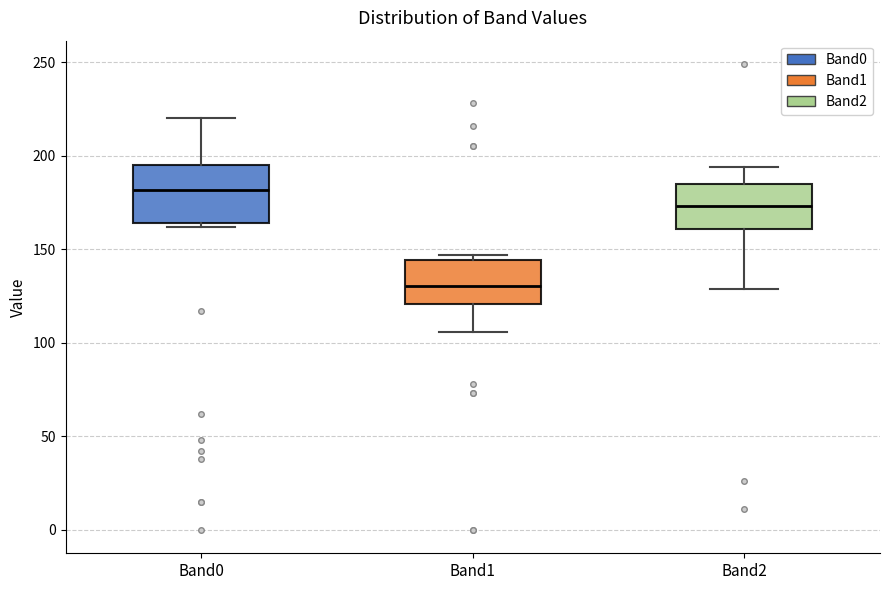

Reading left to right, transcribe this box plot: for each box, give where its median line is, the range the box spans, and where its two whiskers end, as read against the y-axis. The values are not printed on the chart, so give them approximately, as read against the axis.

Band0: median 180, box 165 to 195, whiskers 160 to 220
Band1: median 130, box 120 to 145, whiskers 105 to 145 (just above the box's upper edge)
Band2: median 175, box 160 to 185, whiskers 130 to 195